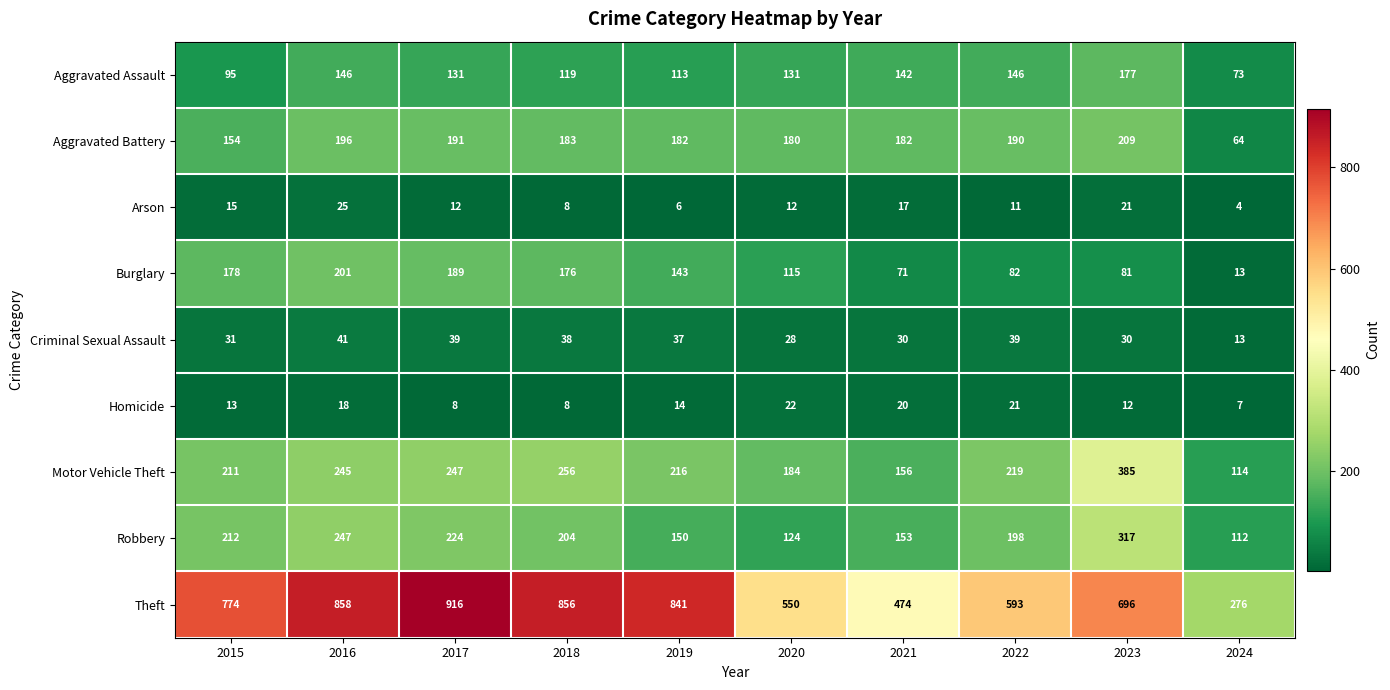

What is the difference between the maximum and minimum values in the Aggravated Battery series?

145